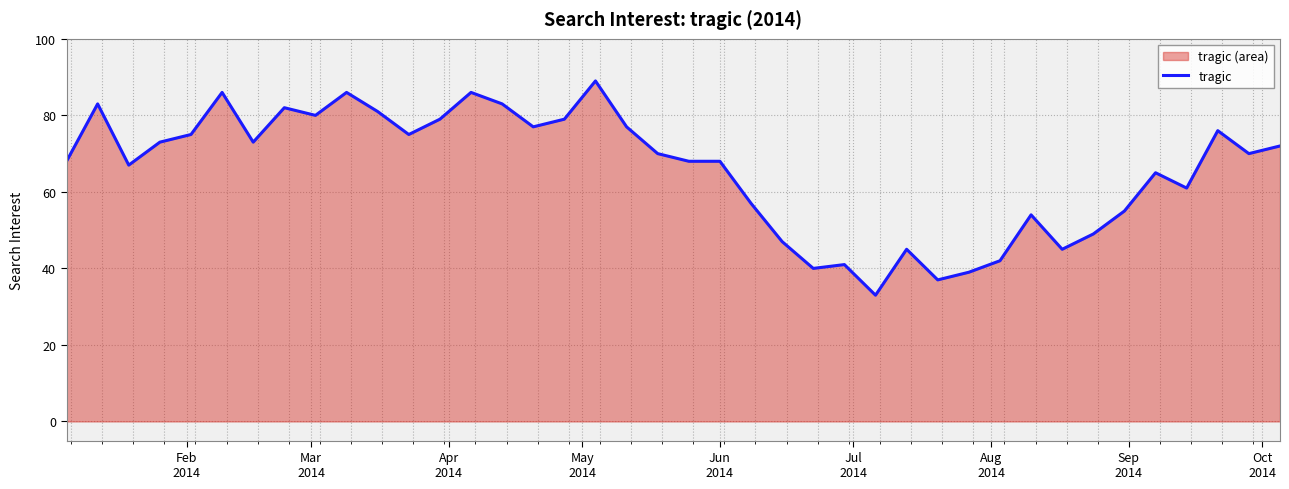

What is the greatest value displayed?

89